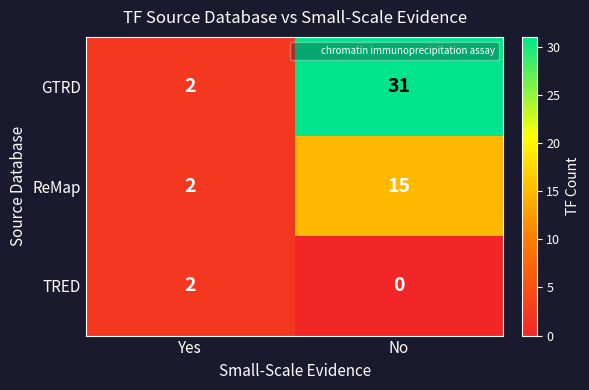

How many distinct data groups are displayed?

3